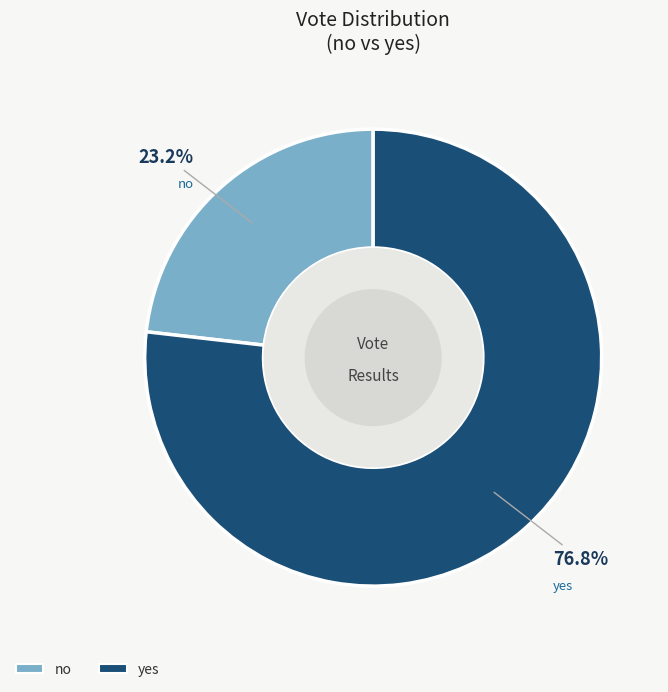

To the nearest percent, what is the difference between the no and yes slice percentages?

54%